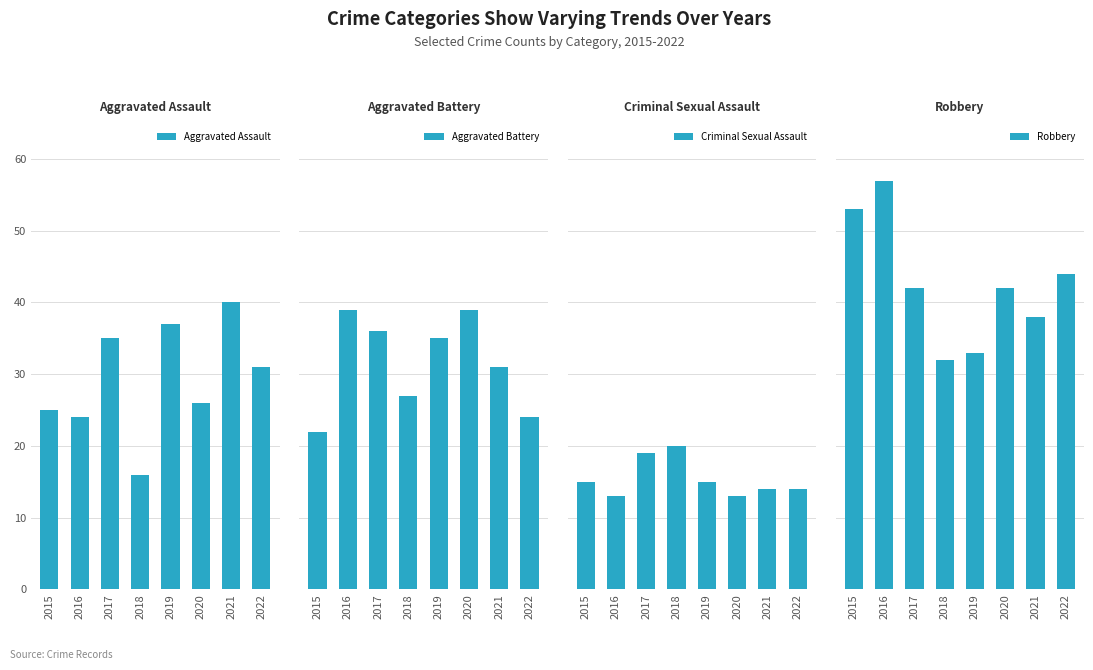

Is it true that Robbery equals 32 at 2018?

True